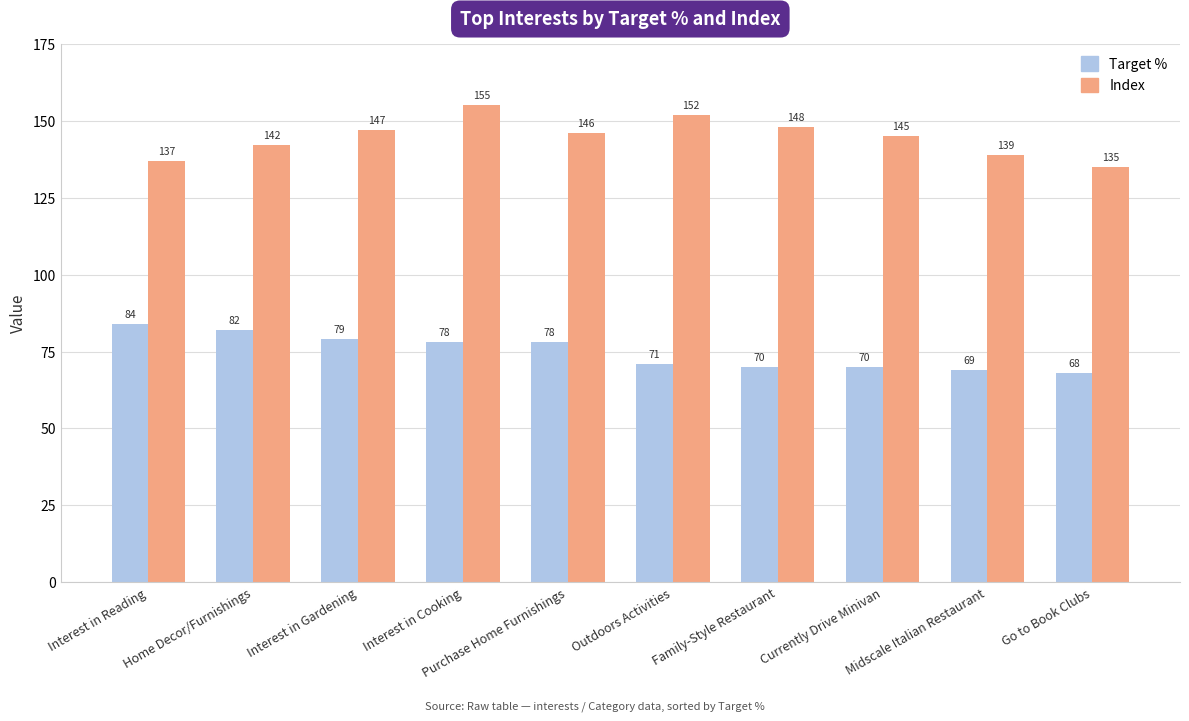

What is the smallest value displayed?

68